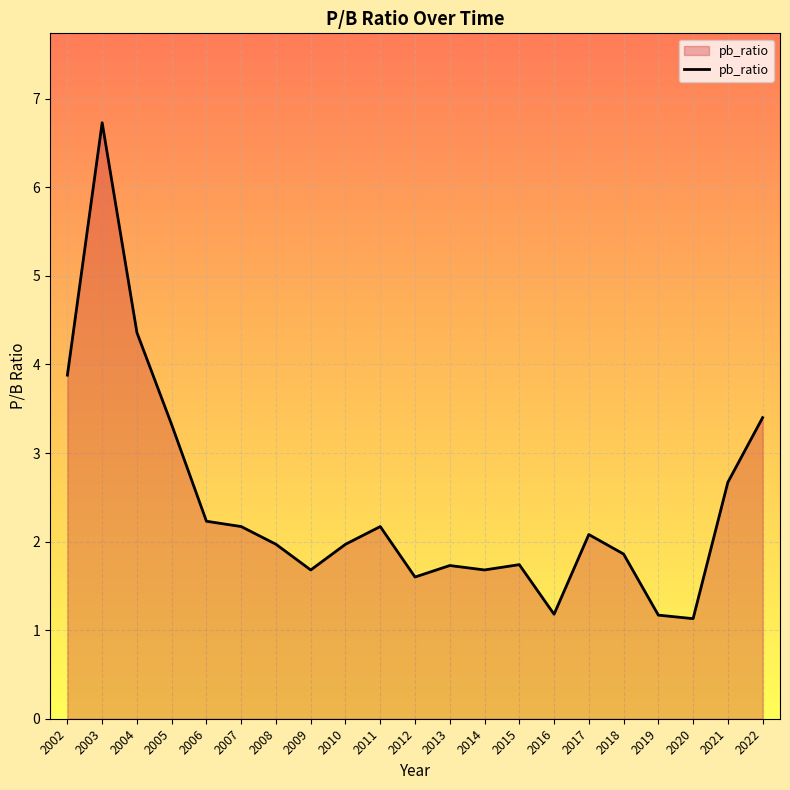

Read the value at 2011.

2.2